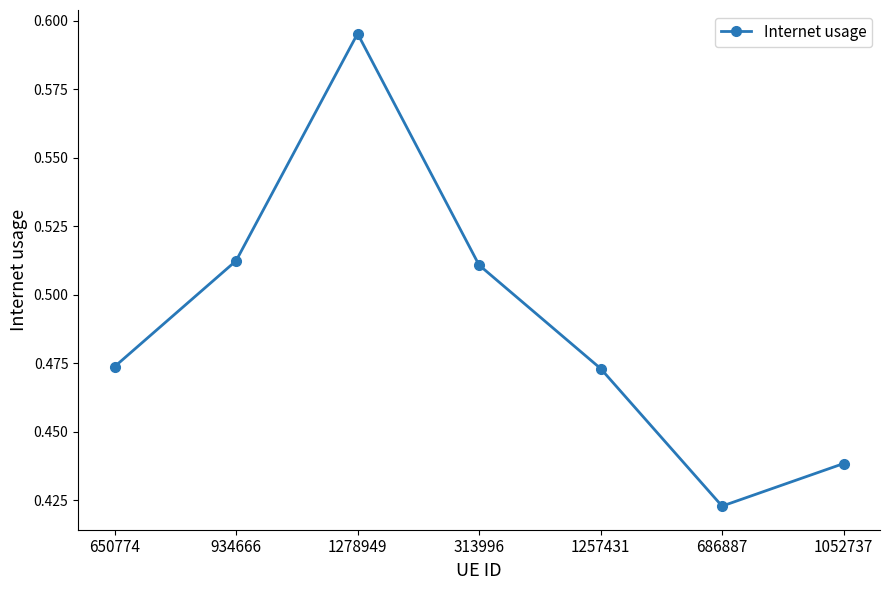

How many series are shown in this chart?

1